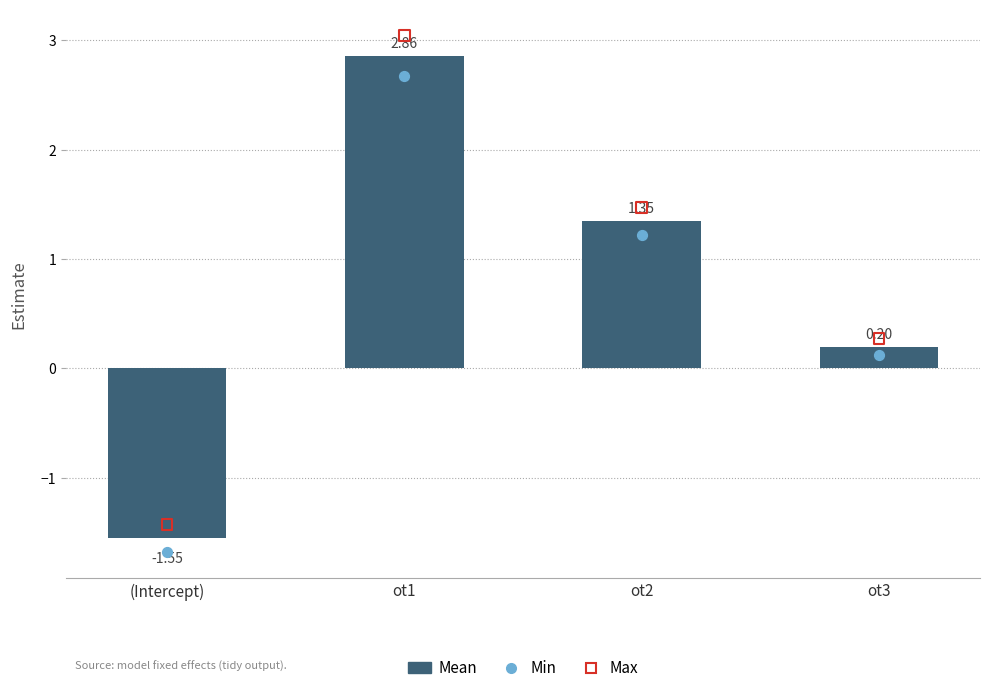

What are all the series names shown in the legend?

Mean, Min, Max